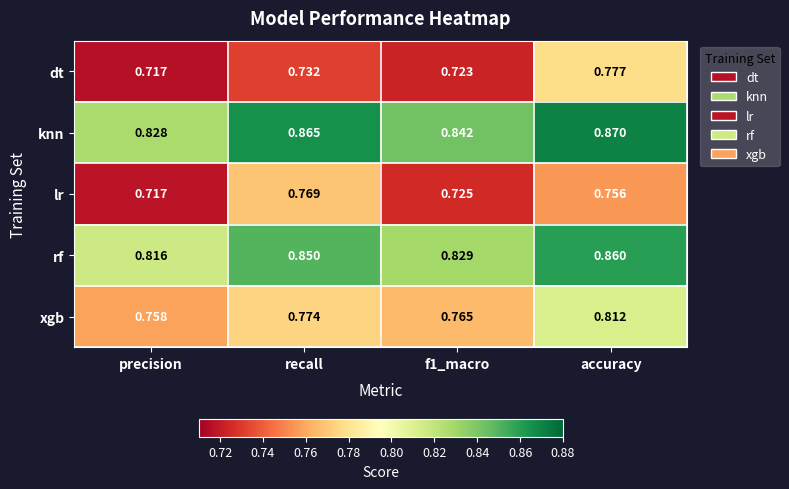

What is the total value across all series at f1_macro?

3.9